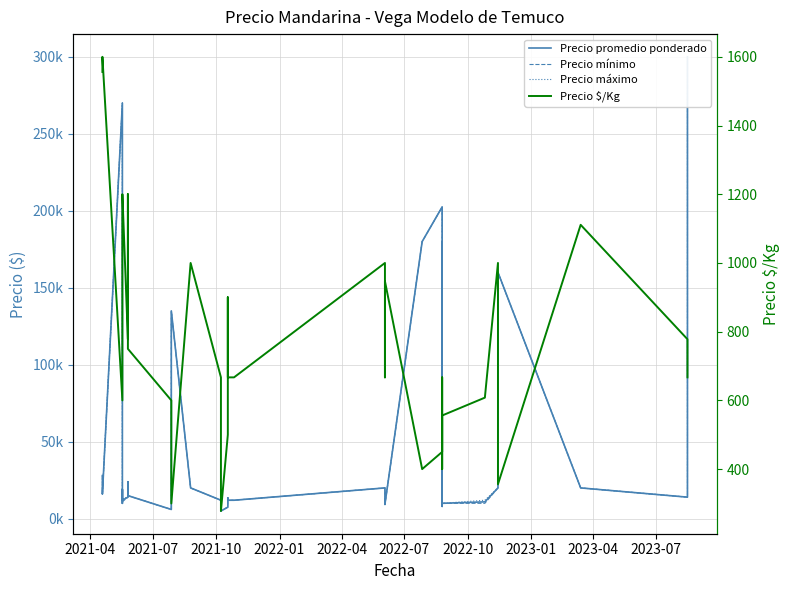

Is the value of Precio $/Kg at 2021-07 greater than the value of Precio promedio ponderado at 10?

No